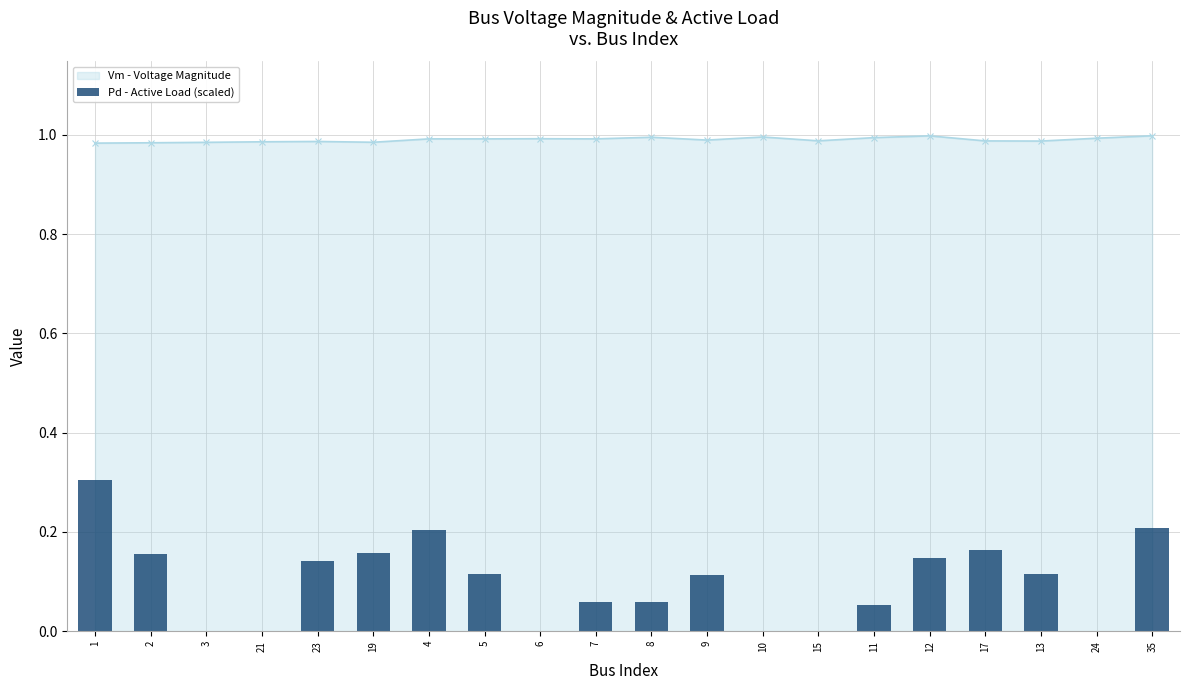

At how many categories does at least one series exceed 0?

20